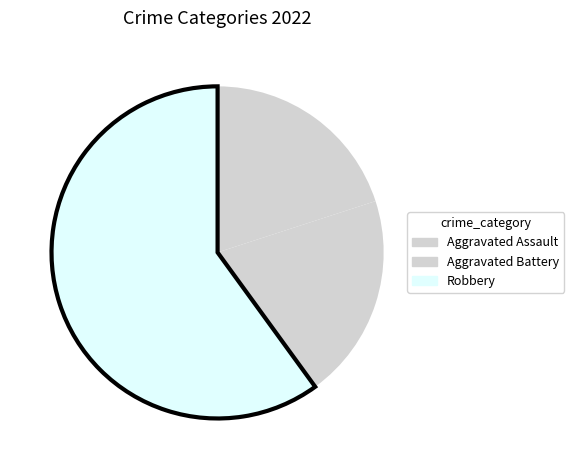

Which slice is the largest?

Robbery